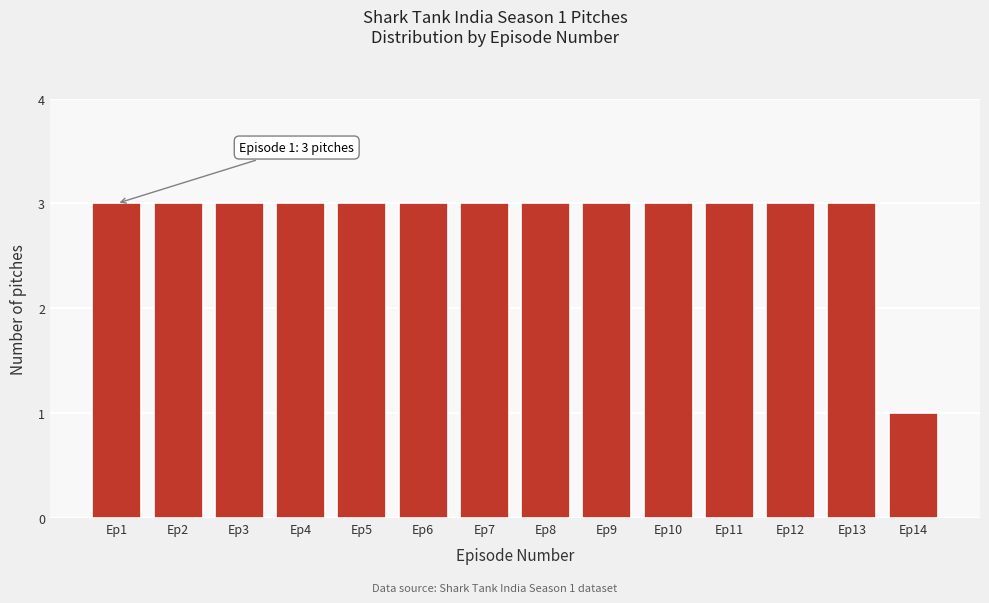

Reading right to left, extract all data points from this chart.

1	3	3	3	3	3	3	3	3	3	3	3	3	3